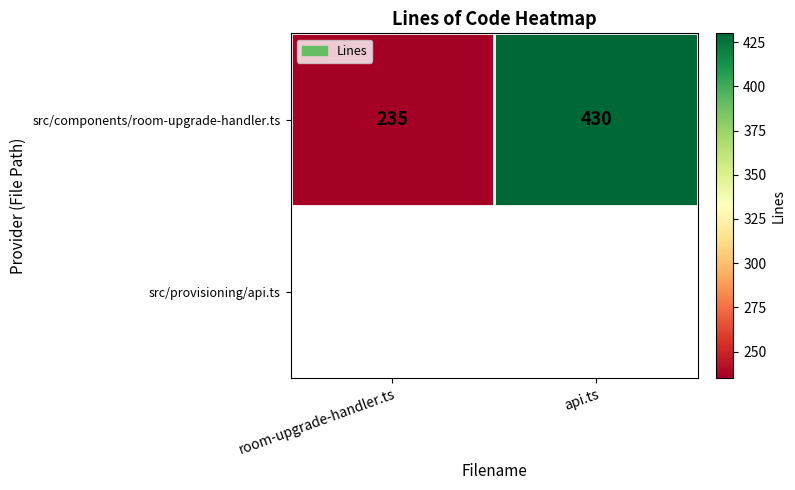

Approximately how many times larger is the value at api.ts compared to room-upgrade-handler.ts?

1.8